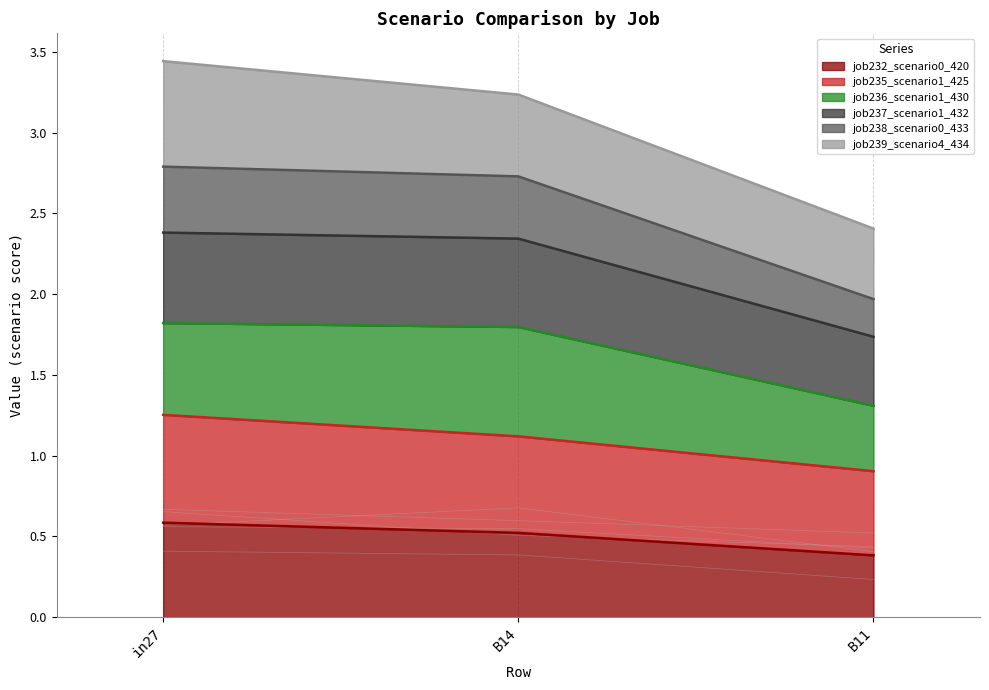

What is the difference between the highest and lowest values at B11?

0.3